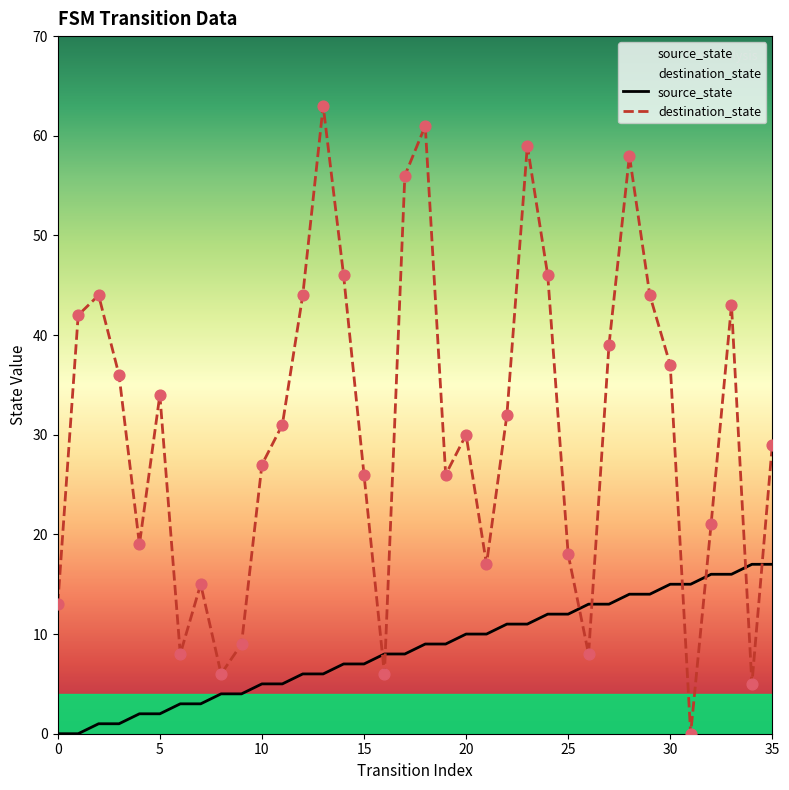

Which series contains the lowest Y value?

source_state